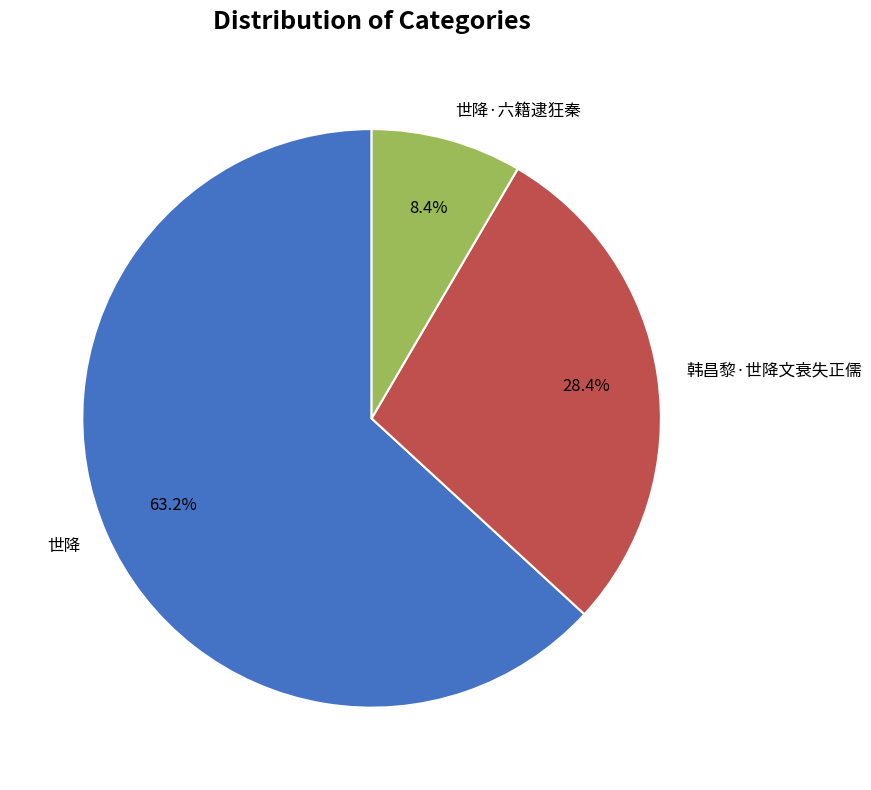

To the nearest percent, what is the average slice percentage?

33%